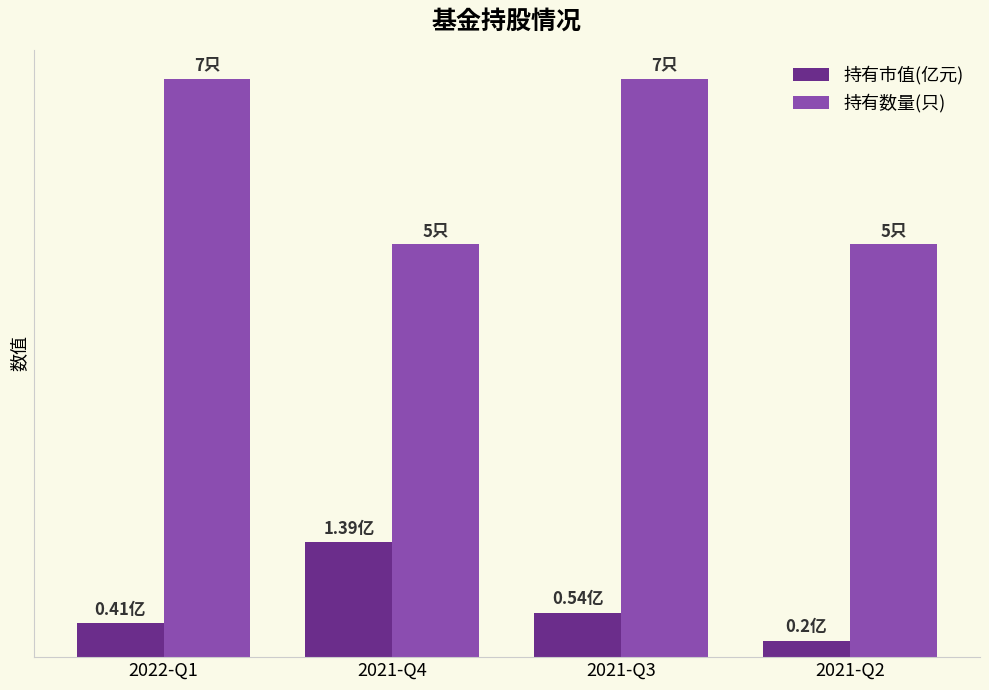

What value does the 持有数量(只) series have at 2021-Q3?

7.0